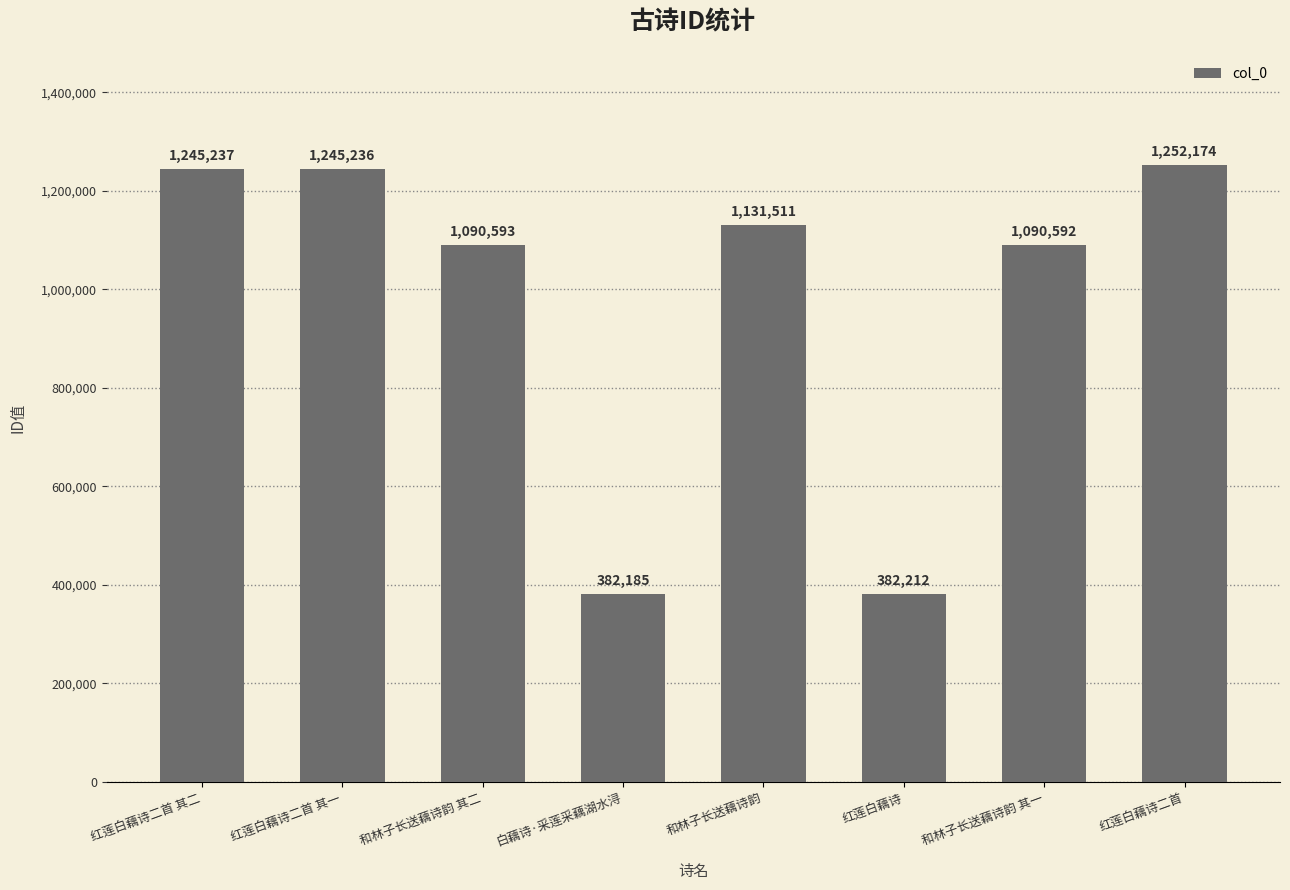

What is the difference between the maximum and minimum values?

869989